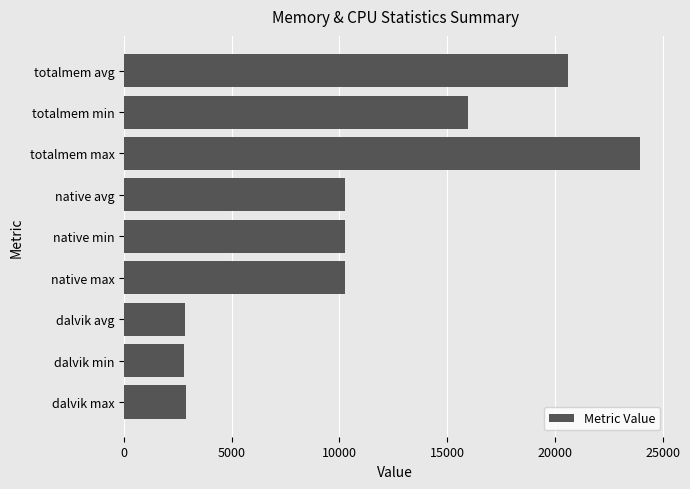

What is the difference between the maximum and second lowest values?

21143